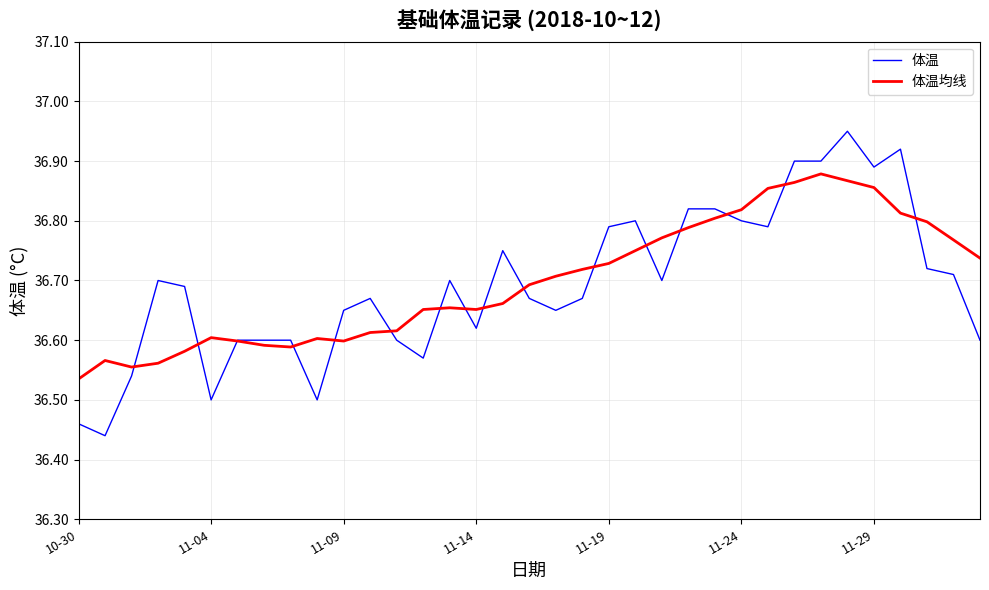

Which series has the largest range (max minus min)?

体温